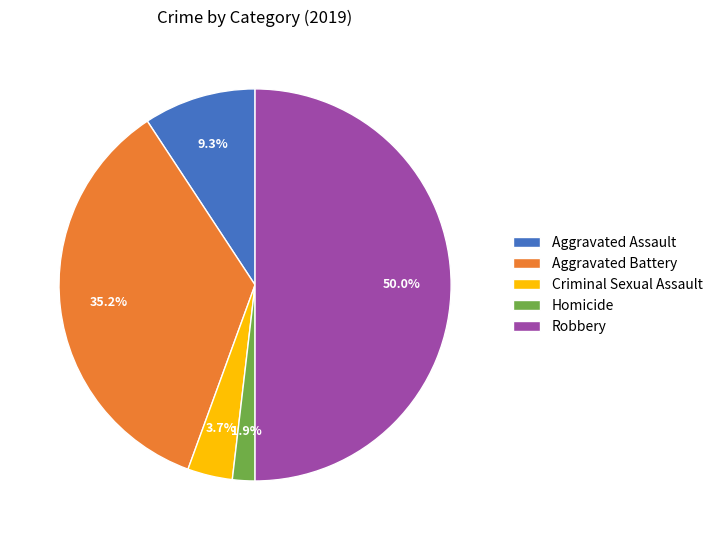

Is the sum of Aggravated Battery and Criminal Sexual Assault greater than half?

No